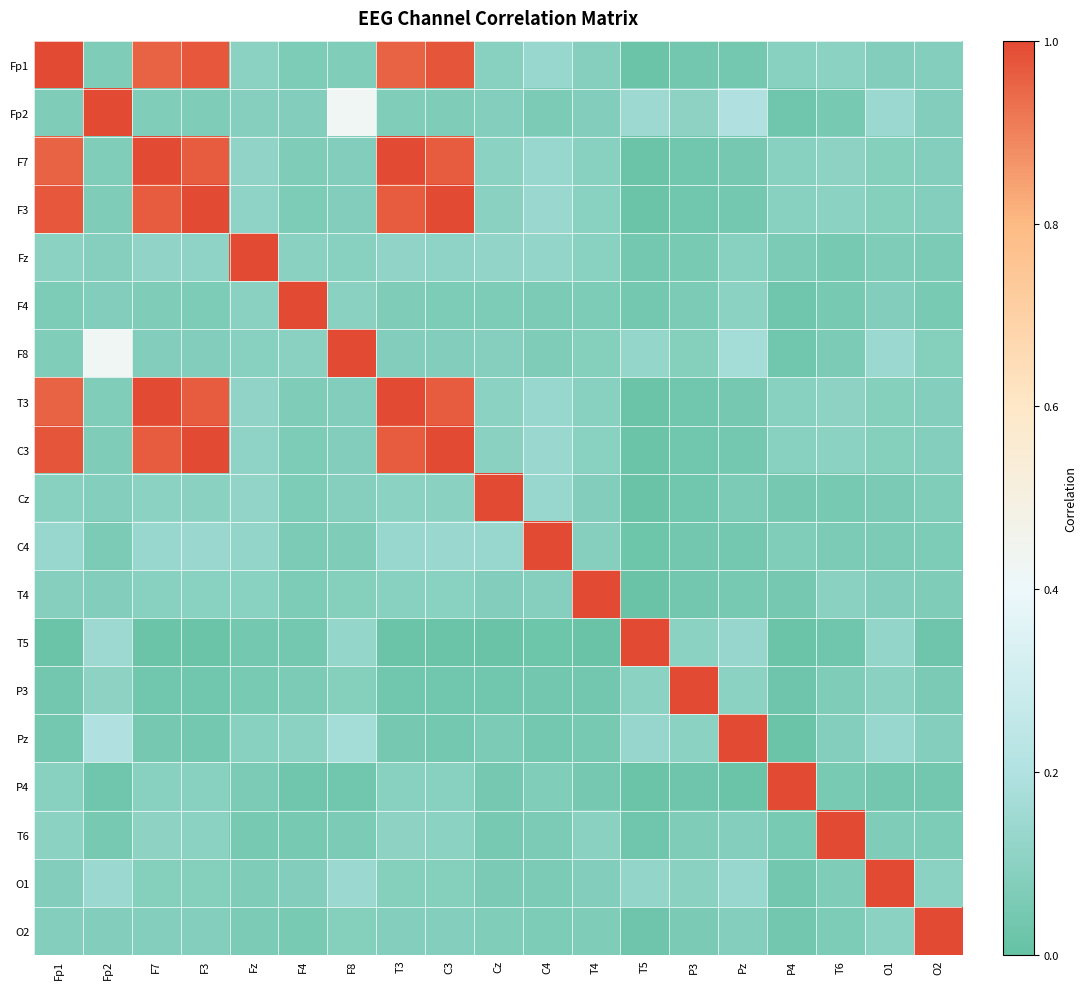

Reading left to right, transcribe all the data shown in this chart.

Fp1: Fp1=1.0	Fp2=0.1	F7=1.0	F3=1.0	Fz=0.1	F4=0.1	F8=0.1	T3=1.0	C3=1.0	Cz=0.1	C4=0.1	T4=0.1	T5=0.0	P3=0.0	Pz=0.0	P4=0.1	T6=0.1	O1=0.1	O2=0.1
Fp2: Fp1=0.1	Fp2=1.0	F7=0.1	F3=0.1	Fz=0.1	F4=0.1	F8=0.4	T3=0.1	C3=0.1	Cz=0.1	C4=0.1	T4=0.1	T5=0.1	P3=0.1	Pz=0.2	P4=0.0	T6=0.1	O1=0.1	O2=0.1
F7: Fp1=1.0	Fp2=0.1	F7=1.0	F3=1.0	Fz=0.1	F4=0.1	F8=0.1	T3=1.0	C3=1.0	Cz=0.1	C4=0.1	T4=0.1	T5=0.0	P3=0.0	Pz=0.0	P4=0.1	T6=0.1	O1=0.1	O2=0.1
F3: Fp1=1.0	Fp2=0.1	F7=1.0	F3=1.0	Fz=0.1	F4=0.1	F8=0.1	T3=1.0	C3=1.0	Cz=0.1	C4=0.1	T4=0.1	T5=0.0	P3=0.0	Pz=0.0	P4=0.1	T6=0.1	O1=0.1	O2=0.1
Fz: Fp1=0.1	Fp2=0.1	F7=0.1	F3=0.1	Fz=1.0	F4=0.1	F8=0.1	T3=0.1	C3=0.1	Cz=0.1	C4=0.1	T4=0.1	T5=0.0	P3=0.1	Pz=0.1	P4=0.1	T6=0.1	O1=0.1	O2=0.1
F4: Fp1=0.1	Fp2=0.1	F7=0.1	F3=0.1	Fz=0.1	F4=1.0	F8=0.1	T3=0.1	C3=0.1	Cz=0.1	C4=0.1	T4=0.1	T5=0.0	P3=0.1	Pz=0.1	P4=0.0	T6=0.0	O1=0.1	O2=0.1
F8: Fp1=0.1	Fp2=0.4	F7=0.1	F3=0.1	Fz=0.1	F4=0.1	F8=1.0	T3=0.1	C3=0.1	Cz=0.1	C4=0.1	T4=0.1	T5=0.1	P3=0.1	Pz=0.2	P4=0.0	T6=0.1	O1=0.1	O2=0.1
T3: Fp1=1.0	Fp2=0.1	F7=1.0	F3=1.0	Fz=0.1	F4=0.1	F8=0.1	T3=1.0	C3=1.0	Cz=0.1	C4=0.1	T4=0.1	T5=0.0	P3=0.0	Pz=0.0	P4=0.1	T6=0.1	O1=0.1	O2=0.1
C3: Fp1=1.0	Fp2=0.1	F7=1.0	F3=1.0	Fz=0.1	F4=0.1	F8=0.1	T3=1.0	C3=1.0	Cz=0.1	C4=0.1	T4=0.1	T5=0.0	P3=0.0	Pz=0.0	P4=0.1	T6=0.1	O1=0.1	O2=0.1
Cz: Fp1=0.1	Fp2=0.1	F7=0.1	F3=0.1	Fz=0.1	F4=0.1	F8=0.1	T3=0.1	C3=0.1	Cz=1.0	C4=0.1	T4=0.1	T5=0.0	P3=0.0	Pz=0.1	P4=0.0	T6=0.0	O1=0.1	O2=0.1
C4: Fp1=0.1	Fp2=0.1	F7=0.1	F3=0.1	Fz=0.1	F4=0.1	F8=0.1	T3=0.1	C3=0.1	Cz=0.1	C4=1.0	T4=0.1	T5=0.0	P3=0.0	Pz=0.0	P4=0.1	T6=0.1	O1=0.1	O2=0.1
T4: Fp1=0.1	Fp2=0.1	F7=0.1	F3=0.1	Fz=0.1	F4=0.1	F8=0.1	T3=0.1	C3=0.1	Cz=0.1	C4=0.1	T4=1.0	T5=0.0	P3=0.0	Pz=0.0	P4=0.0	T6=0.1	O1=0.1	O2=0.1
T5: Fp1=0.0	Fp2=0.1	F7=0.0	F3=0.0	Fz=0.0	F4=0.0	F8=0.1	T3=0.0	C3=0.0	Cz=0.0	C4=0.0	T4=0.0	T5=1.0	P3=0.1	Pz=0.1	P4=0.0	T6=0.0	O1=0.1	O2=0.0
P3: Fp1=0.0	Fp2=0.1	F7=0.0	F3=0.0	Fz=0.1	F4=0.1	F8=0.1	T3=0.0	C3=0.0	Cz=0.0	C4=0.0	T4=0.0	T5=0.1	P3=1.0	Pz=0.1	P4=0.0	T6=0.1	O1=0.1	O2=0.1
Pz: Fp1=0.0	Fp2=0.2	F7=0.0	F3=0.0	Fz=0.1	F4=0.1	F8=0.2	T3=0.0	C3=0.0	Cz=0.1	C4=0.0	T4=0.0	T5=0.1	P3=0.1	Pz=1.0	P4=0.0	T6=0.1	O1=0.1	O2=0.1
P4: Fp1=0.1	Fp2=0.0	F7=0.1	F3=0.1	Fz=0.1	F4=0.0	F8=0.0	T3=0.1	C3=0.1	Cz=0.0	C4=0.1	T4=0.0	T5=0.0	P3=0.0	Pz=0.0	P4=1.0	T6=0.1	O1=0.0	O2=0.0
T6: Fp1=0.1	Fp2=0.1	F7=0.1	F3=0.1	Fz=0.1	F4=0.0	F8=0.1	T3=0.1	C3=0.1	Cz=0.0	C4=0.1	T4=0.1	T5=0.0	P3=0.1	Pz=0.1	P4=0.1	T6=1.0	O1=0.1	O2=0.1
O1: Fp1=0.1	Fp2=0.1	F7=0.1	F3=0.1	Fz=0.1	F4=0.1	F8=0.1	T3=0.1	C3=0.1	Cz=0.1	C4=0.1	T4=0.1	T5=0.1	P3=0.1	Pz=0.1	P4=0.0	T6=0.1	O1=1.0	O2=0.1
O2: Fp1=0.1	Fp2=0.1	F7=0.1	F3=0.1	Fz=0.1	F4=0.1	F8=0.1	T3=0.1	C3=0.1	Cz=0.1	C4=0.1	T4=0.1	T5=0.0	P3=0.1	Pz=0.1	P4=0.0	T6=0.1	O1=0.1	O2=1.0